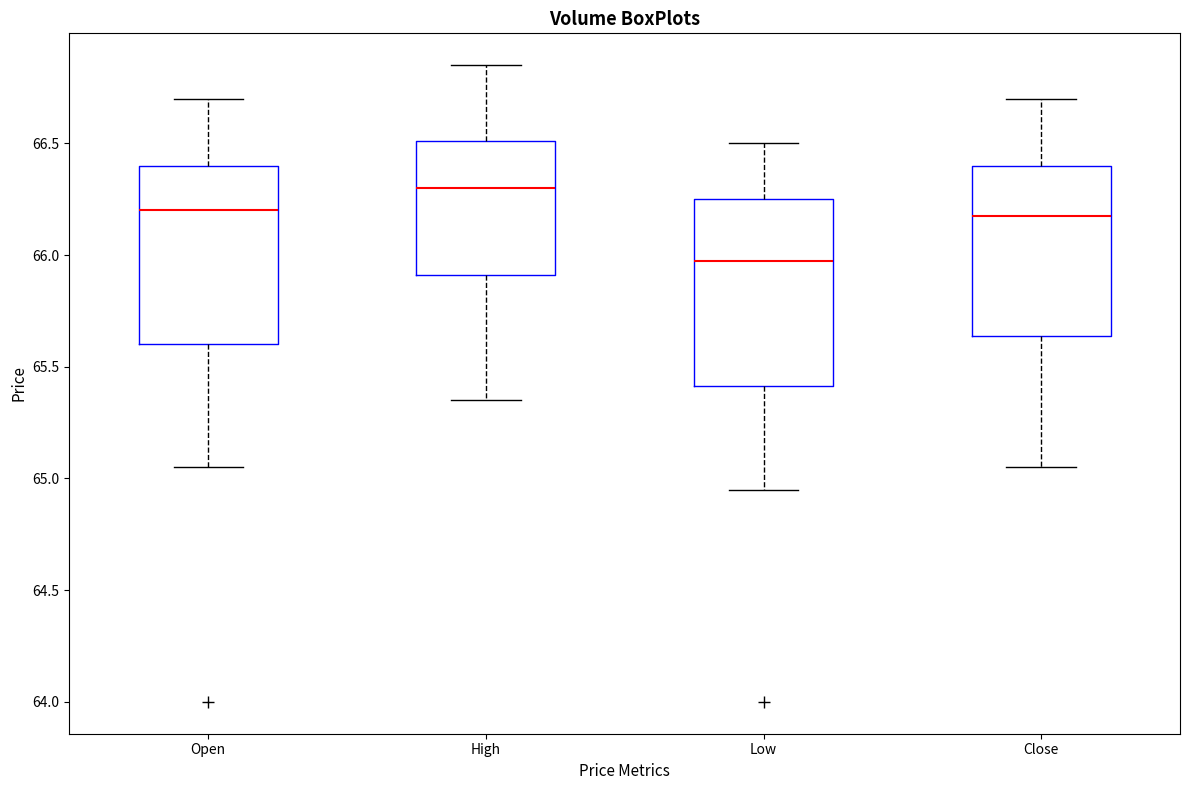

Reading left to right, read every box against the y-axis: the position of its median line, the range the box covers, and the ends of its whiskers. The values are not printed on the chart, so give them approximately, as read against the axis.

Open: median 66.20, box 65.60 to 66.40, whiskers 65.05 to 66.70
High: median 66.30, box 65.90 to 66.50, whiskers 65.35 to 66.85
Low: median 66.00, box 65.40 to 66.25, whiskers 64.95 to 66.50
Close: median 66.20, box 65.65 to 66.40, whiskers 65.05 to 66.70